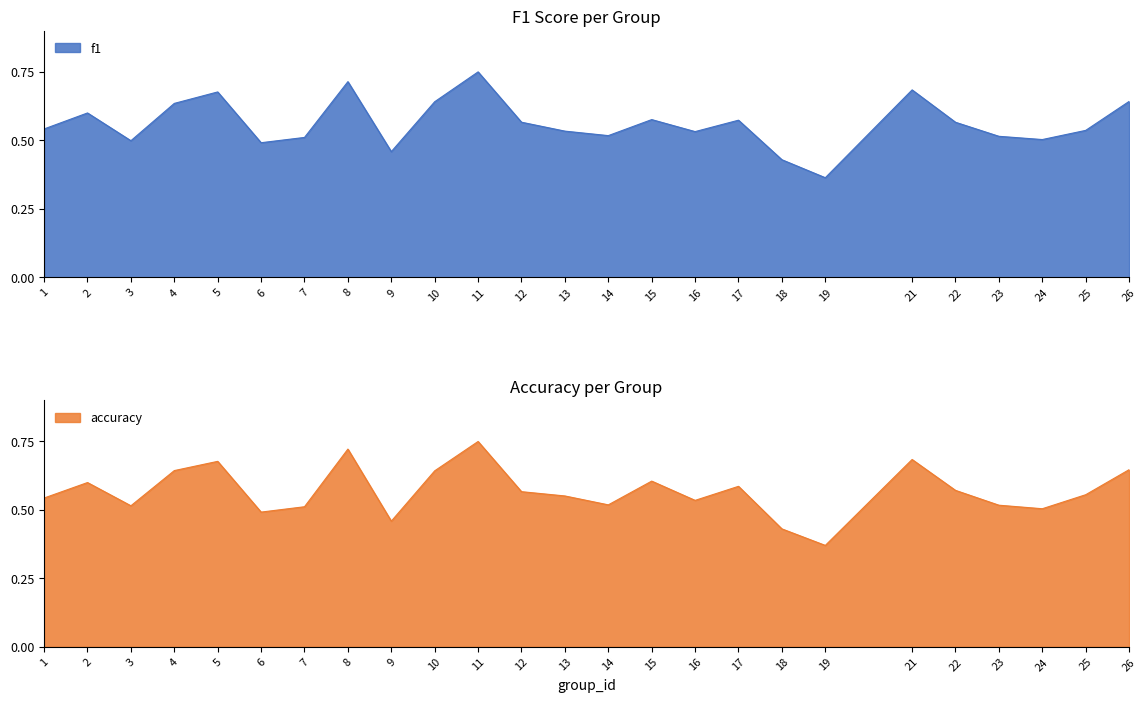

Is it true that accuracy equals 0.5 at 3?

True